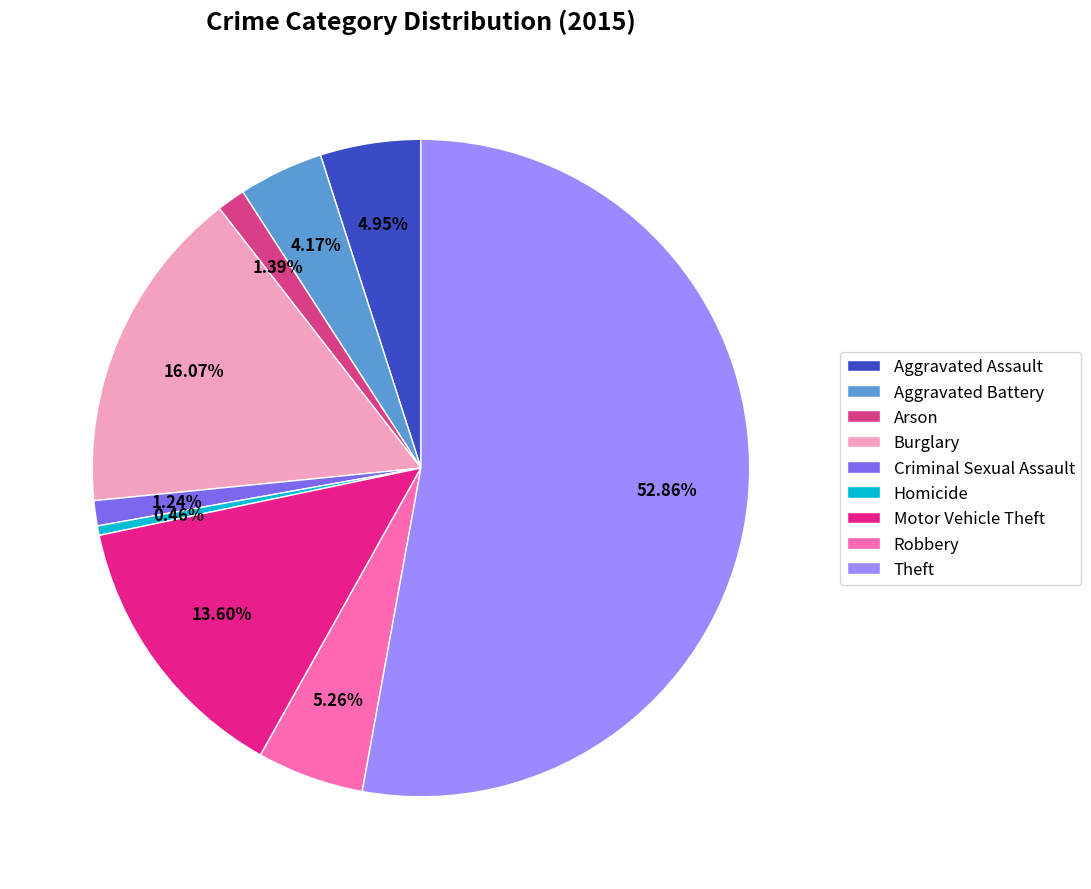

What is the majority slice?

Theft